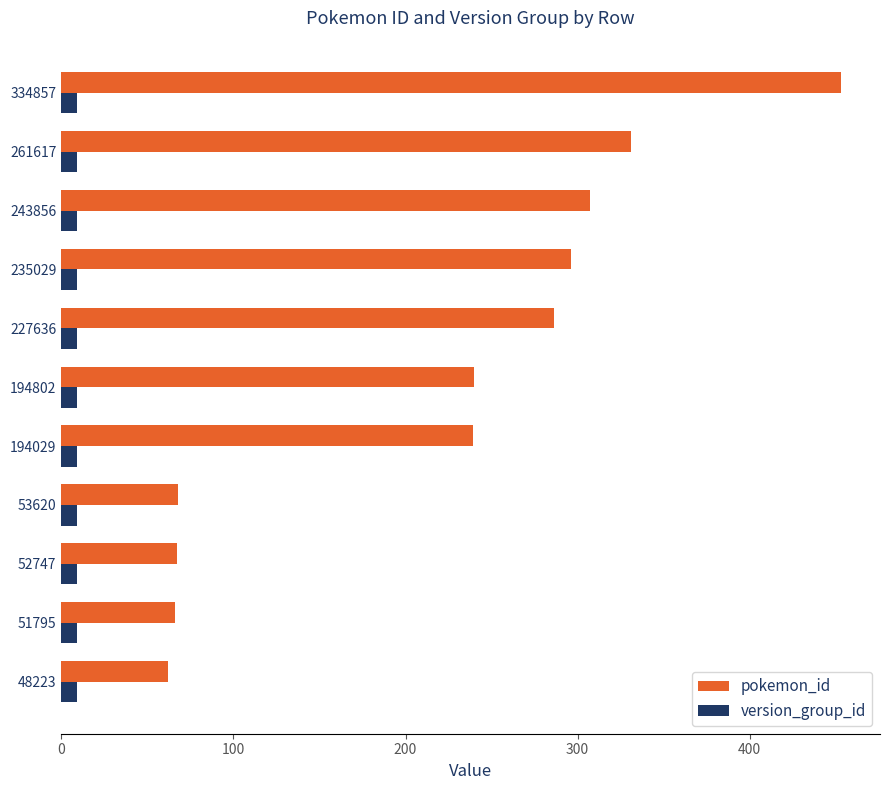

What is the greatest value displayed?

453